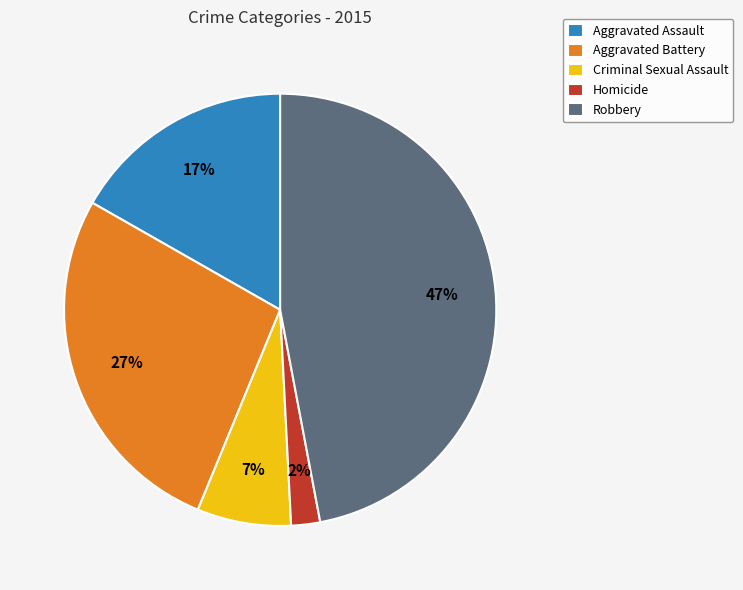

Is it true that Aggravated Assault is 25% of the pie?

False